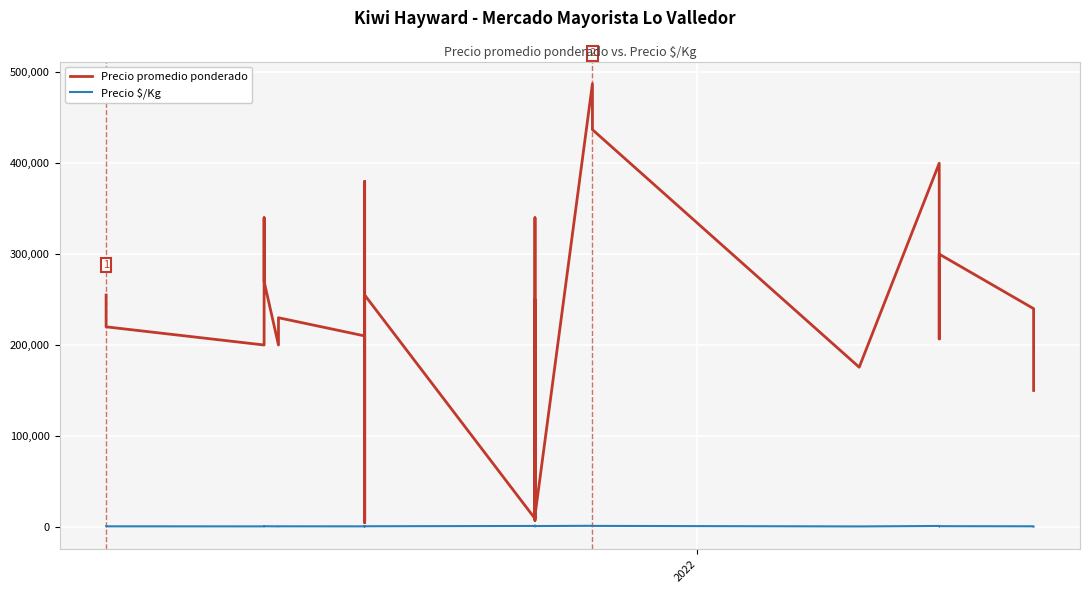

At how many categories does at least one series exceed 41901?

23